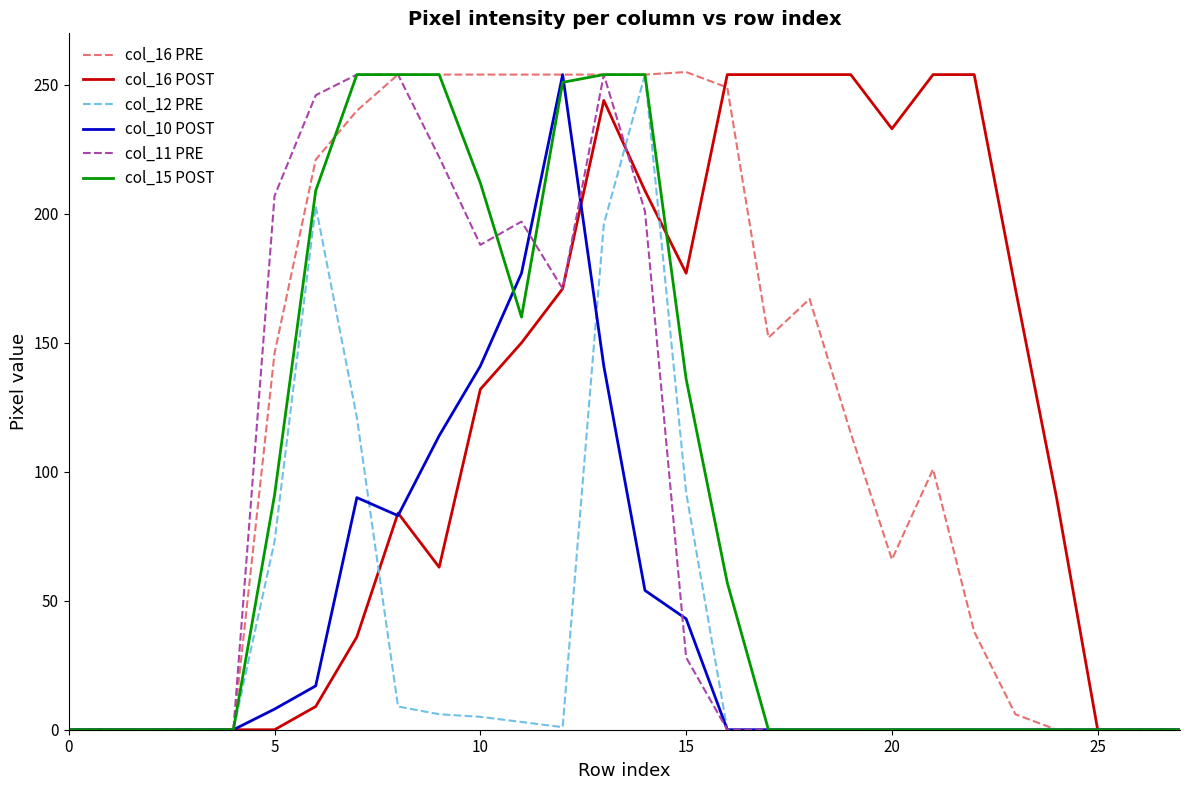

What is the maximum value shown in the chart?

255